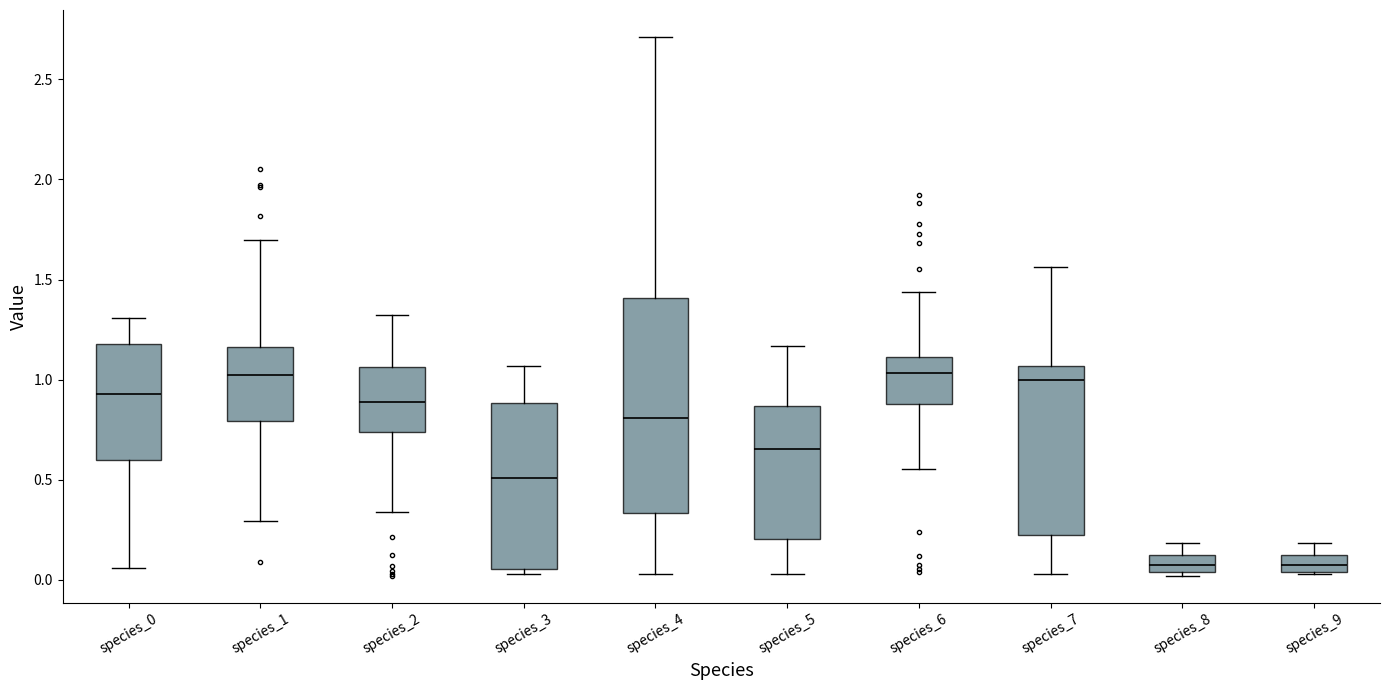

Reading left to right, transcribe this box plot: for each box, give where its median line is, the range the box spans, and where its two whiskers end, as read against the y-axis. The values are not printed on the chart, so give them approximately, as read against the axis.

species_0: median 0.95, box 0.60 to 1.20, whiskers 0.05 to 1.30
species_1: median 1.00, box 0.80 to 1.15, whiskers 0.30 to 1.70
species_2: median 0.90, box 0.75 to 1.05, whiskers 0.35 to 1.30
species_3: median 0.50, box 0.05 to 0.90, whiskers 0.05 (just below the box's lower edge) to 1.05
species_4: median 0.80, box 0.35 to 1.40, whiskers 0.05 to 2.70
species_5: median 0.65, box 0.20 to 0.85, whiskers 0.05 to 1.15
species_6: median 1.05, box 0.90 to 1.10, whiskers 0.55 to 1.45
species_7: median 1.00, box 0.25 to 1.05, whiskers 0.05 to 1.55
species_8: median 0.10 (inside the box), box 0.05 to 0.10, whiskers 0.00 to 0.20
species_9: median 0.10 (inside the box), box 0.05 to 0.10, whiskers 0.05 to 0.20